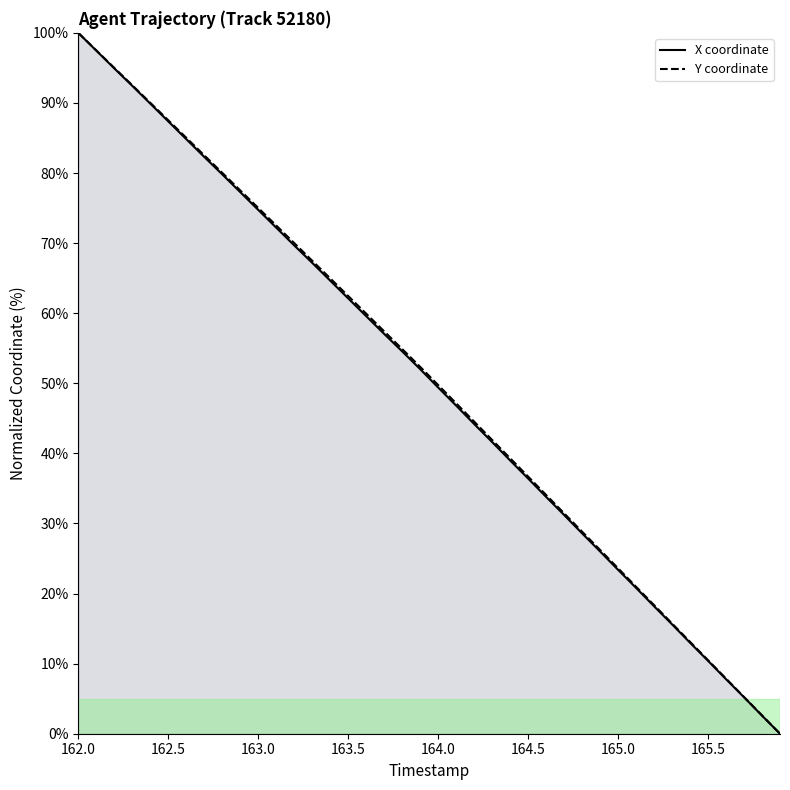

List the series in order of their peak value, highest first.

X coordinate, Y coordinate